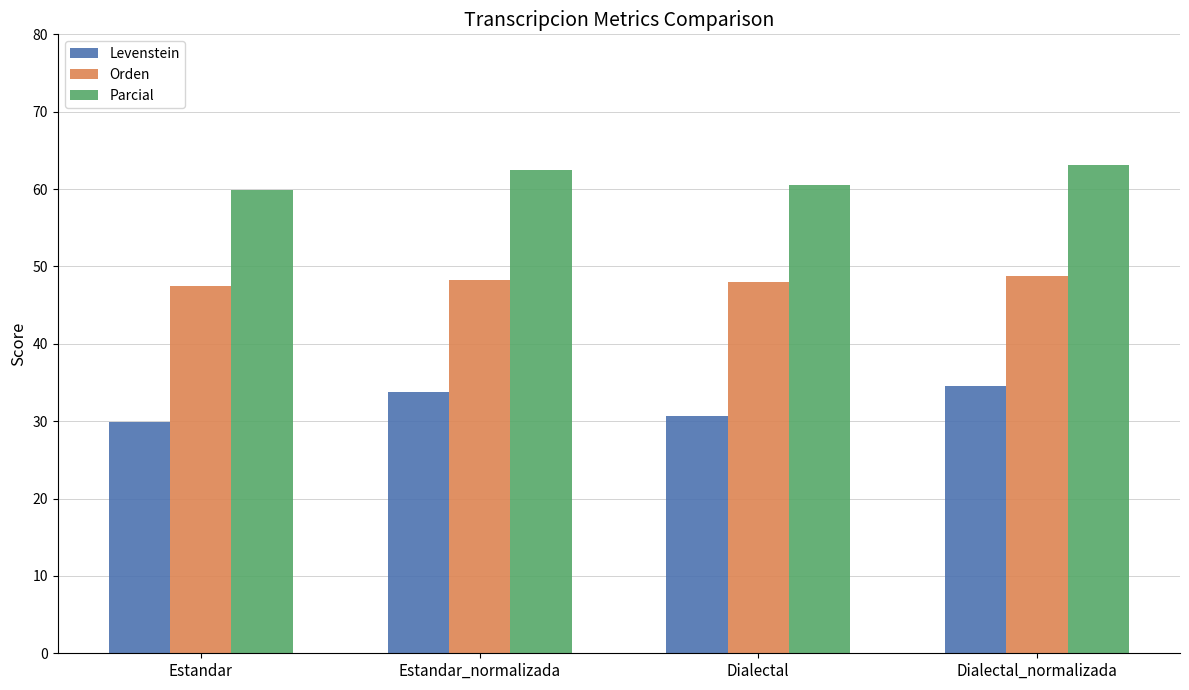

What value does the Levenstein series have at Estandar_normalizada?

33.7